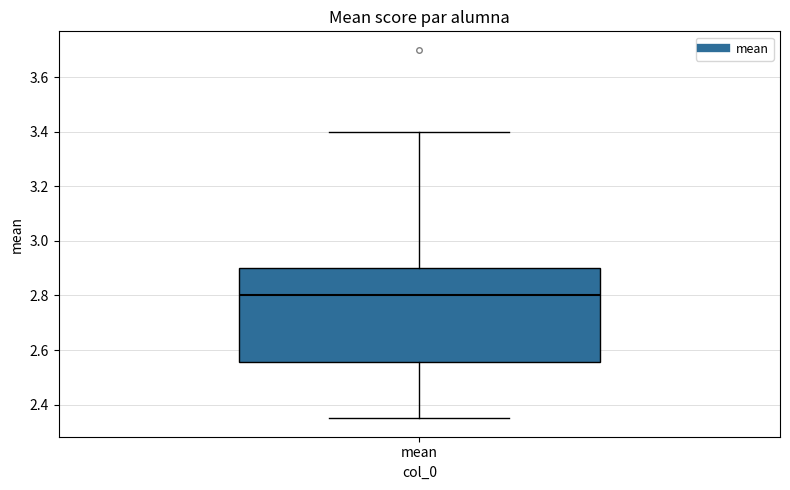

Read this box plot against the y-axis: the position of the median line, the range covered by the box, and the ends of both whiskers. The values are not printed on the chart, so give them approximately, as read against the axis.

median 2.80, box 2.56 to 2.90, whiskers 2.36 to 3.40